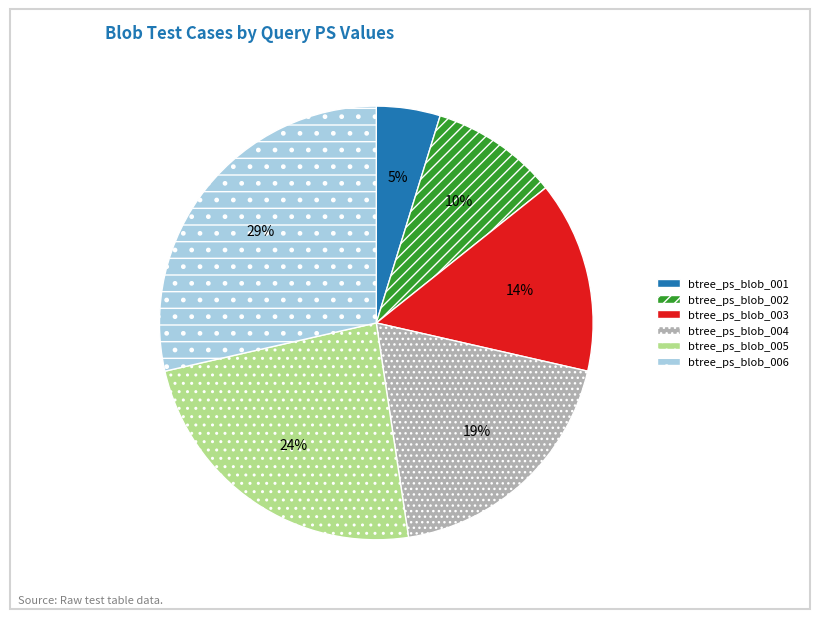

Is btree_ps_blob_002 the majority of the pie?

No